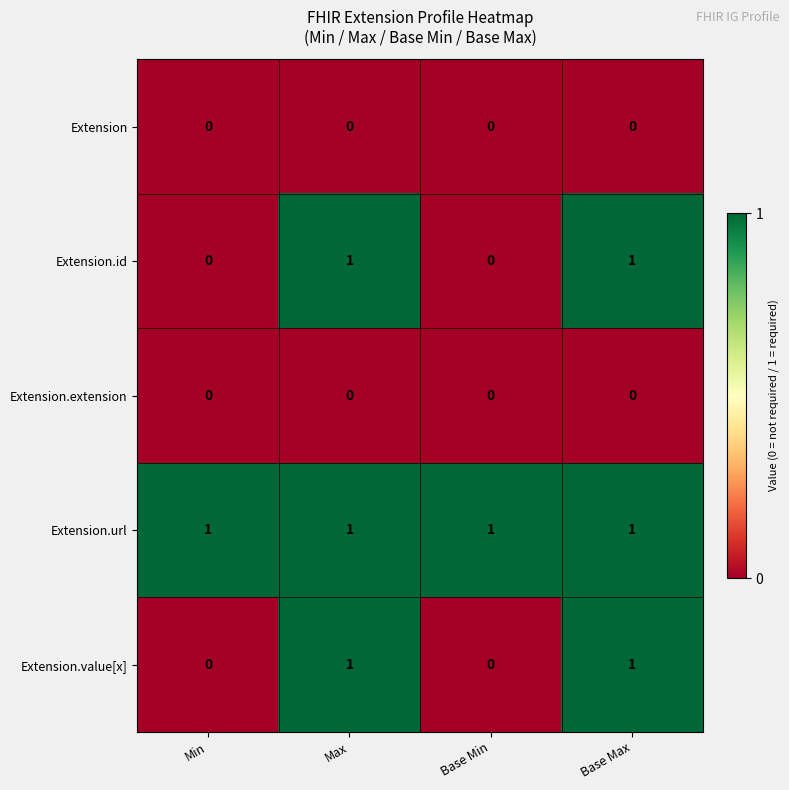

At how many categories does at least one series exceed 0?

4